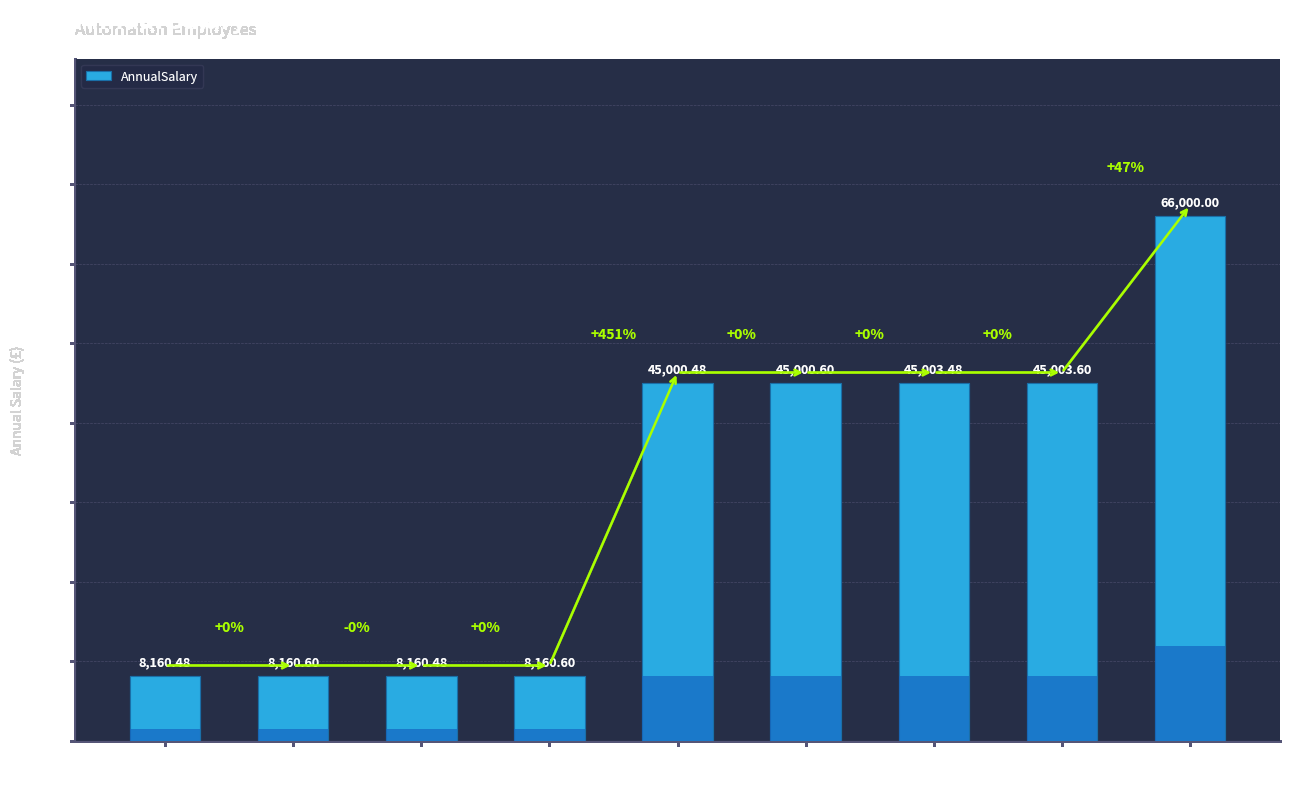

Approximately how many times larger is the value at EMP 547 compared to EMP 549?

1.0